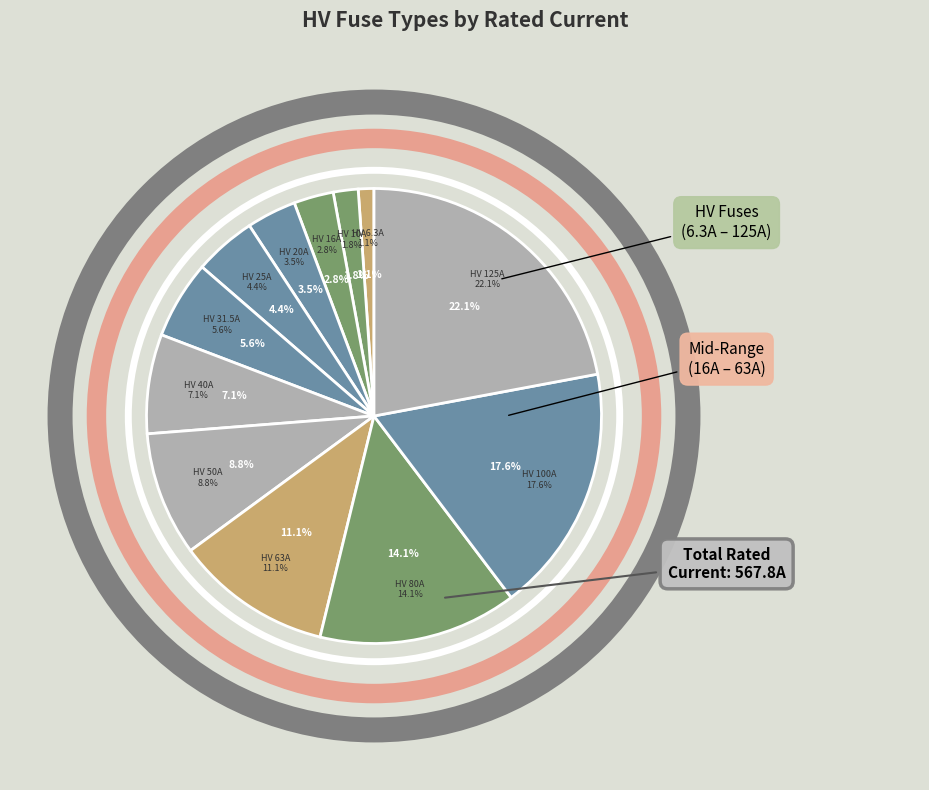

To the nearest percent, what is the combined percentage of HV 20A and HV 16A?

6%